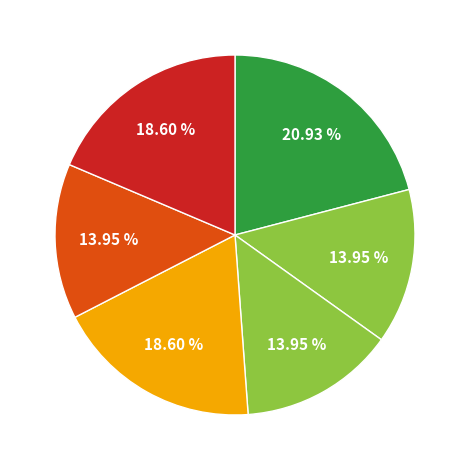

How many slices are in this pie chart?

6